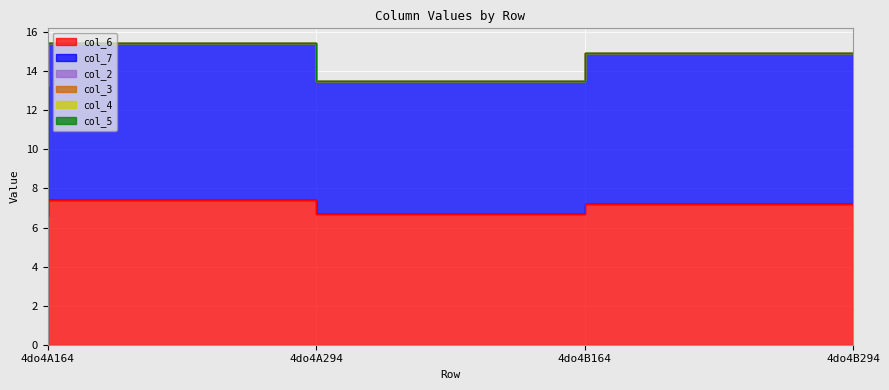

True or false: col_7 and col_4 cross at least once.

False